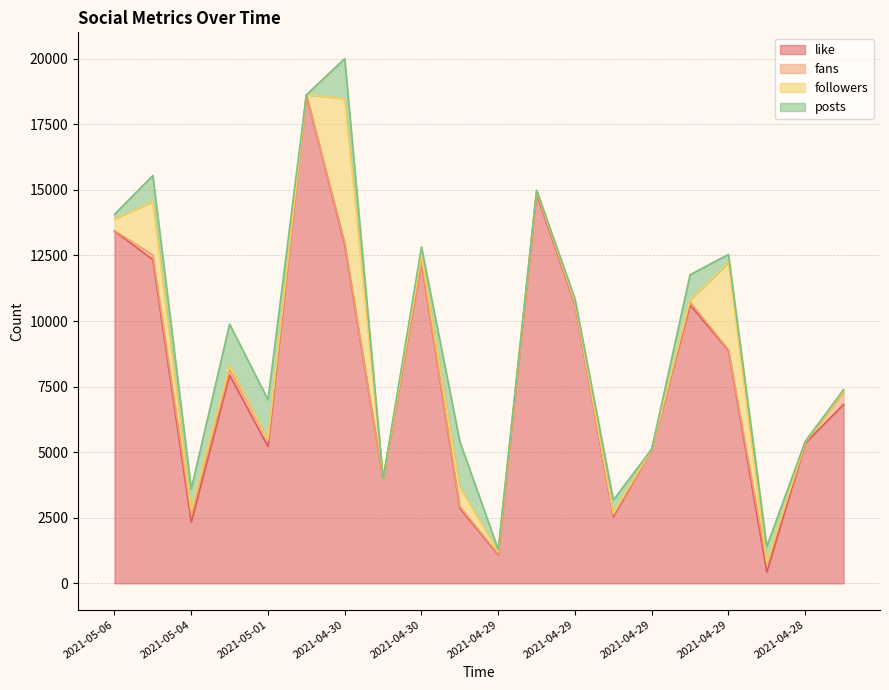

At which label does followers first exceed 84?

2021-05-06